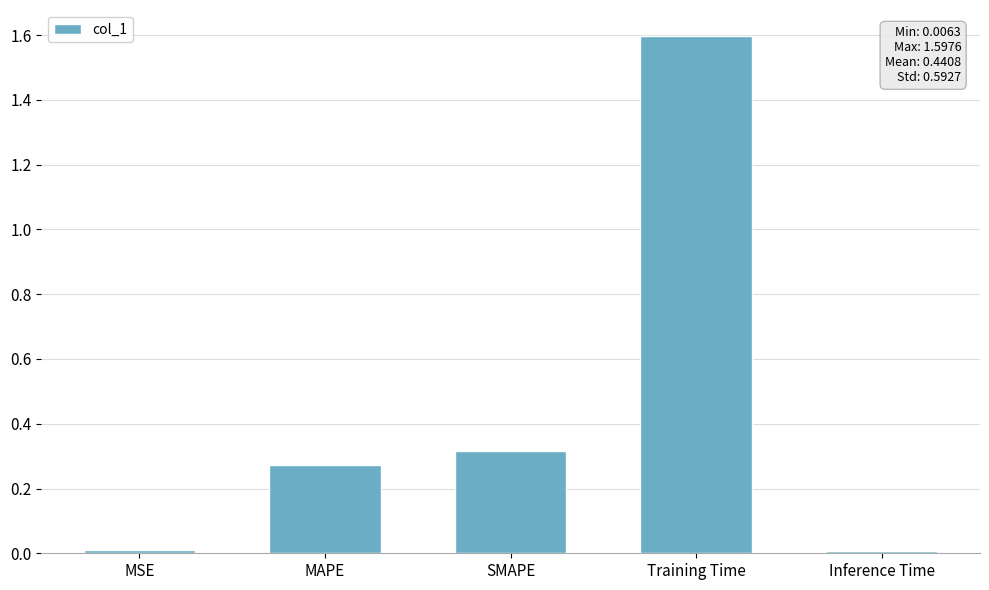

The chart shows a value of 0.5 at MAPE. True or false?

False